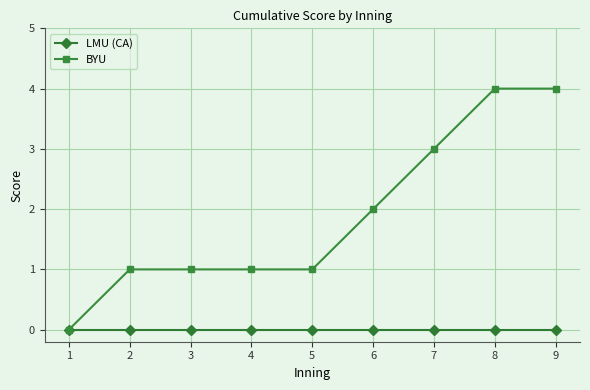

The value of BYU at 1 is 0. True or false?

True